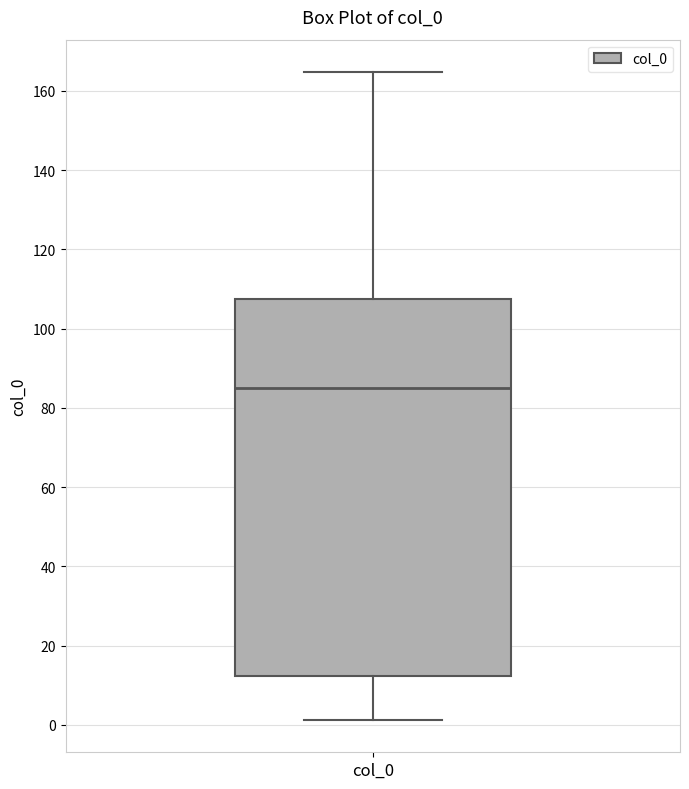

Read this box plot against the y-axis: the position of the median line, the range covered by the box, and the ends of both whiskers. The values are not printed on the chart, so give them approximately, as read against the axis.

median 86, box 12 to 108, whiskers 2 to 164